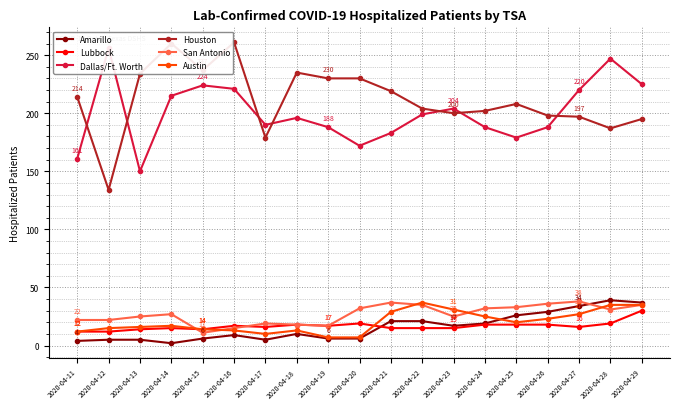

Where does the San Antonio series first go above 27?

2020-04-20